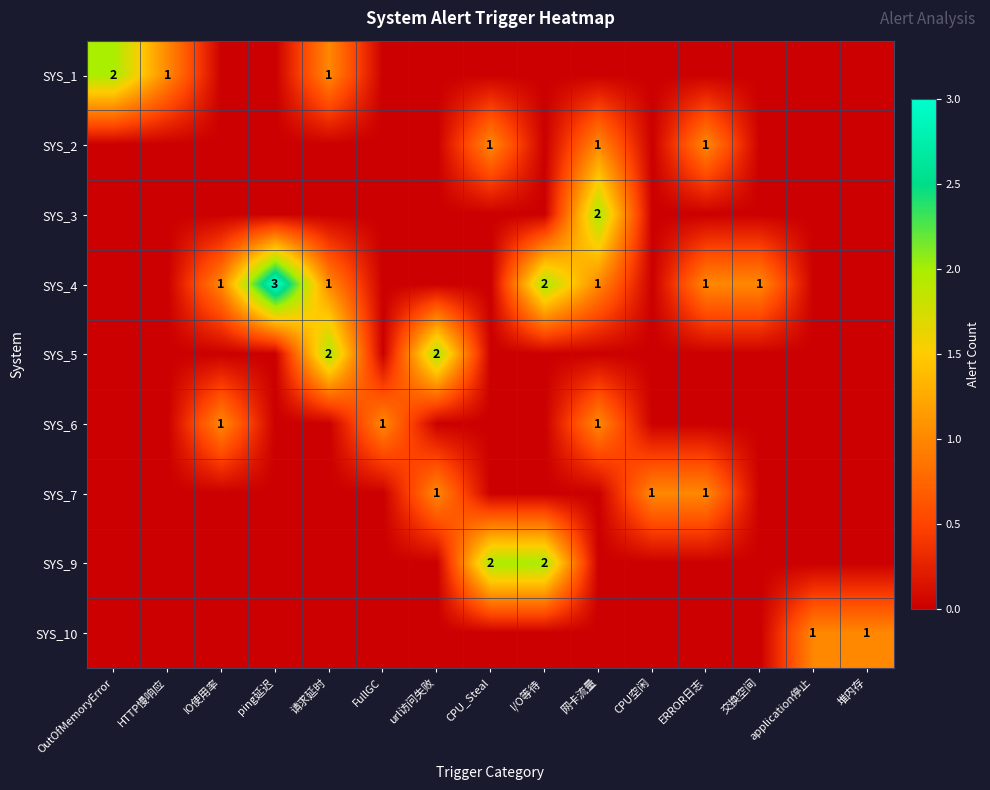

At which category does the chart reach its peak across all series?

ping延迟